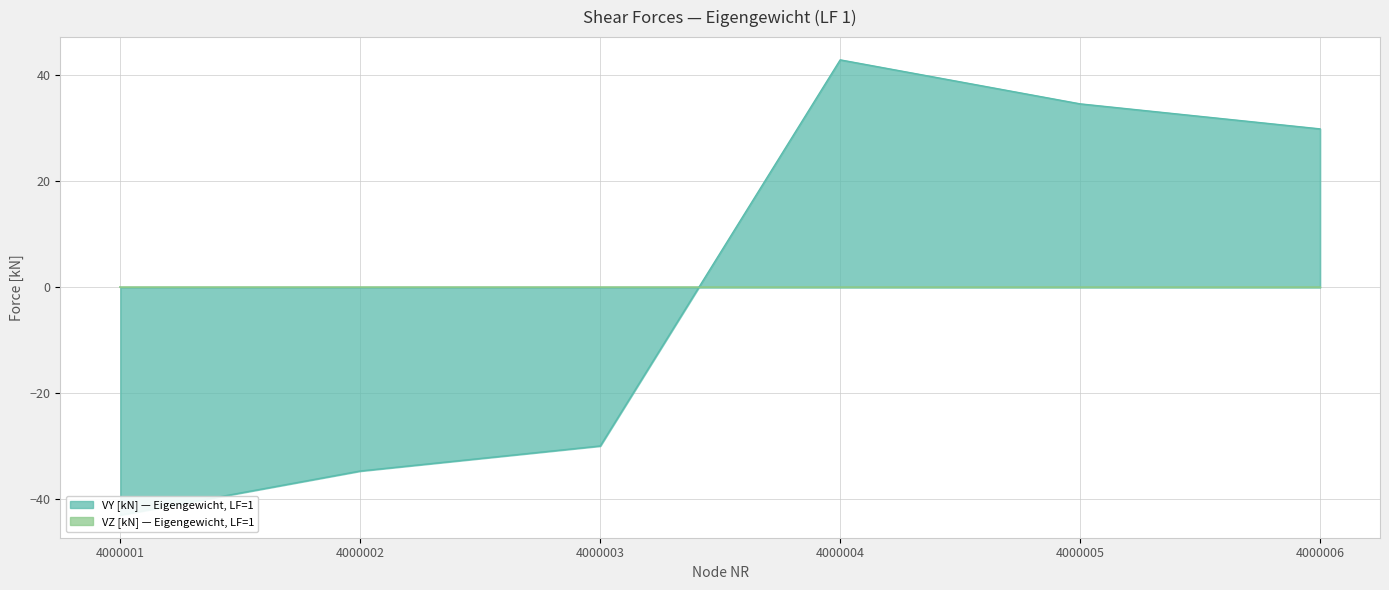

The chart shows a value of -34.6 at 4000002. True or false?

True